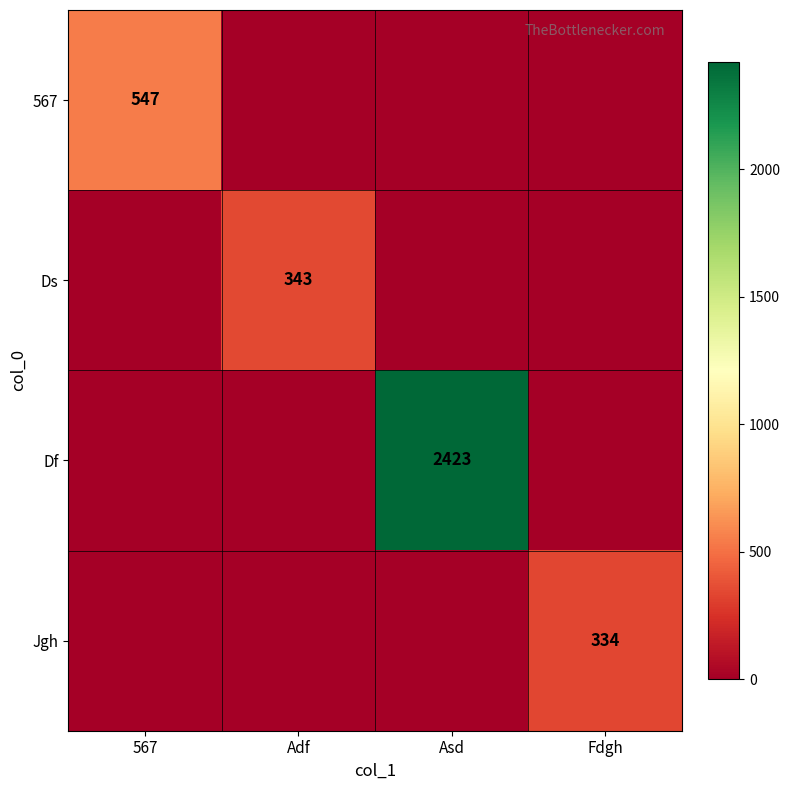

The value of 567 at 567 is 547. True or false?

True